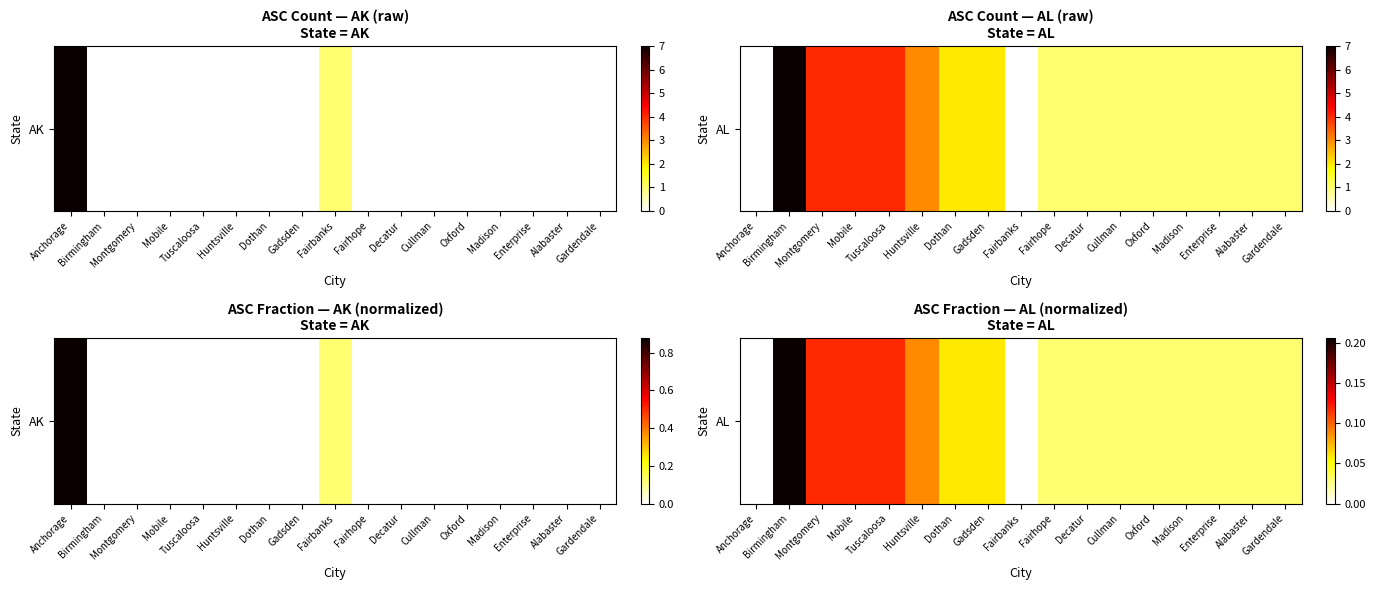

At which category does the chart reach its peak across all series?

Birmingham